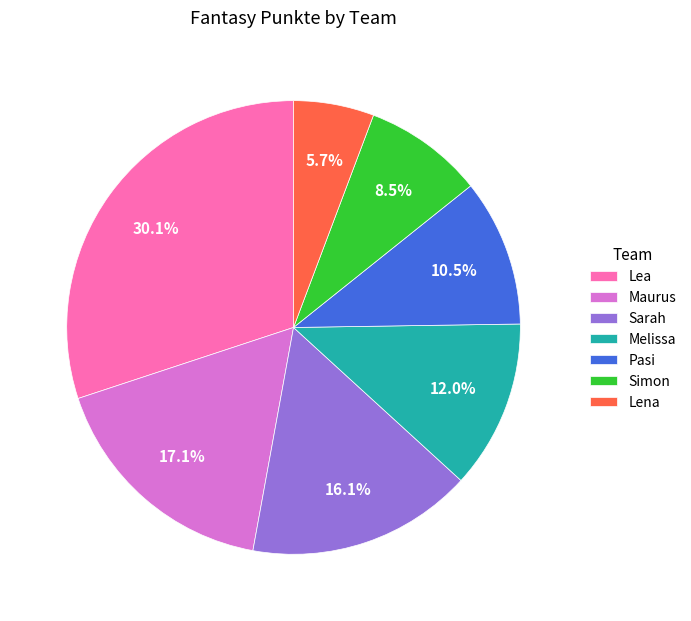

Which category has the biggest portion of the pie?

Lea